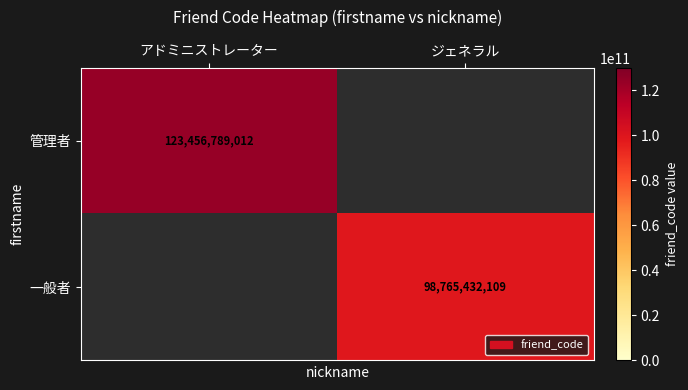

At how many categories does at least one series exceed 111732553907?

1